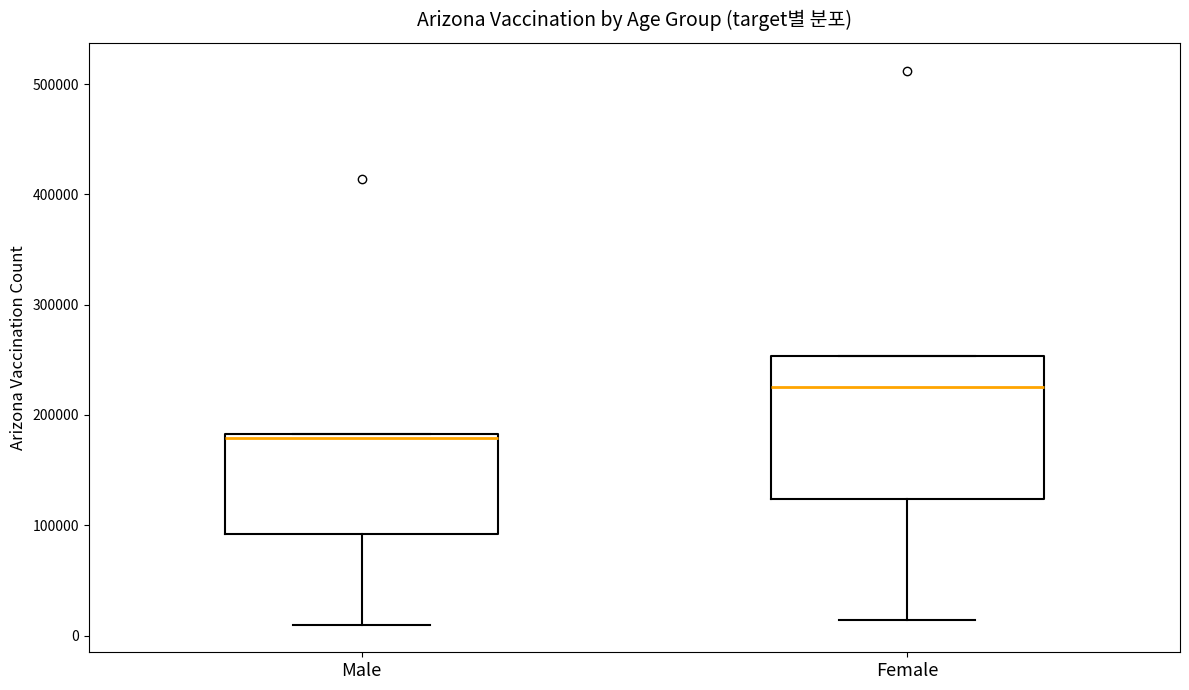

Which box is the tallest, from its lower edge to its upper edge?

Female